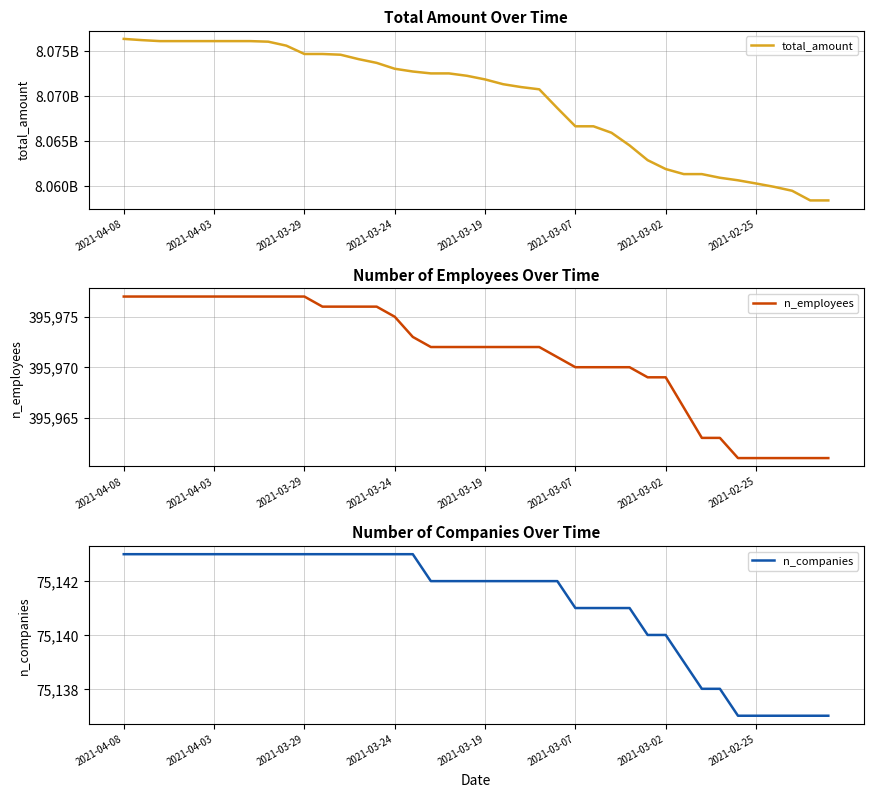

What is the sum of the n_employees values at 37 and 34?

791922